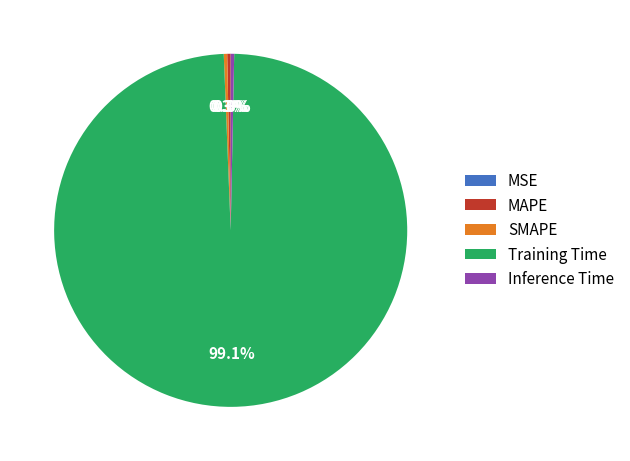

What portion of the pie excludes Inference Time?

99.7%